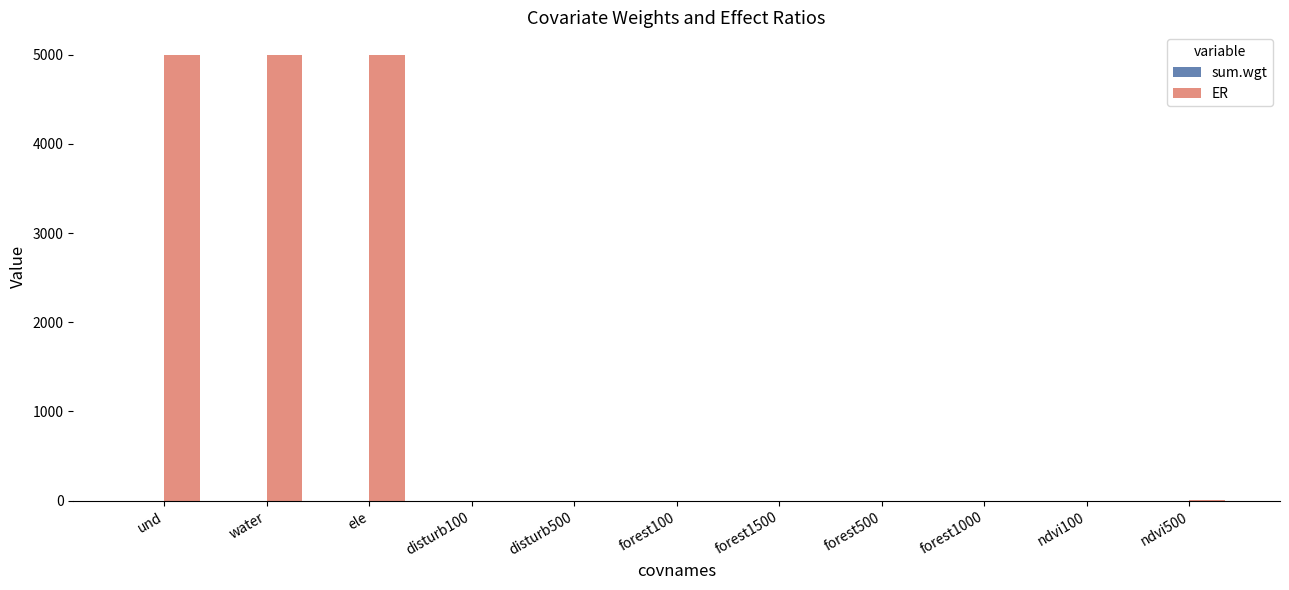

How many distinct data groups are displayed?

2